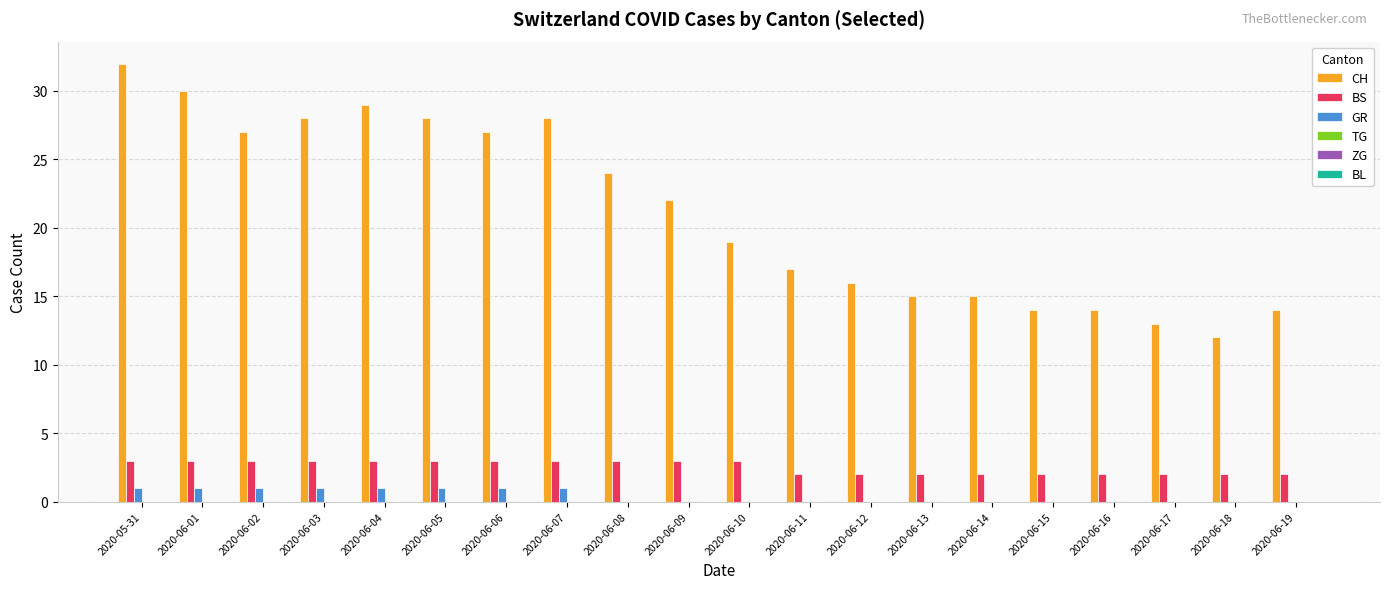

Which series has the largest total across all categories?

CH